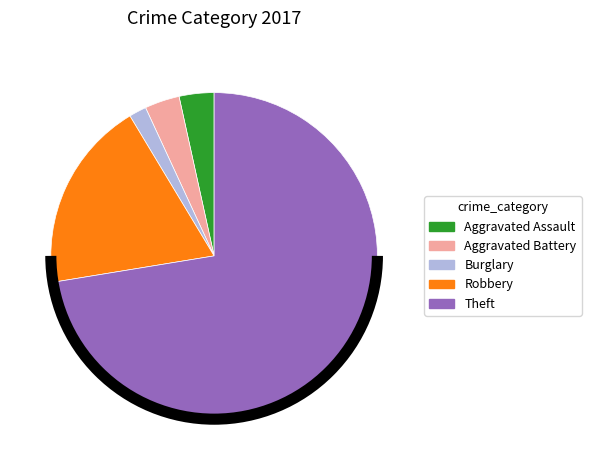

Is the sum of Aggravated Battery and Robbery greater than half?

No